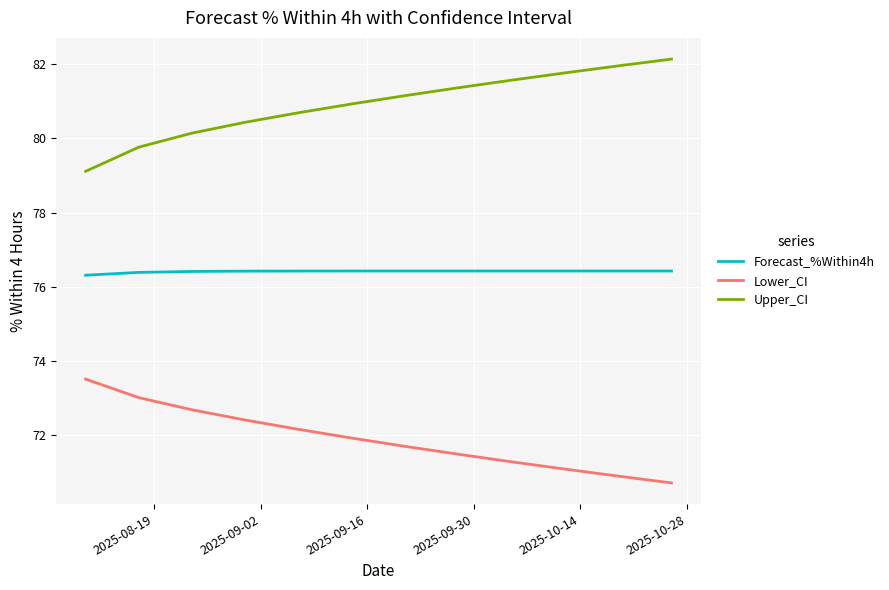

What is the average value of the Upper_CI series?

80.9